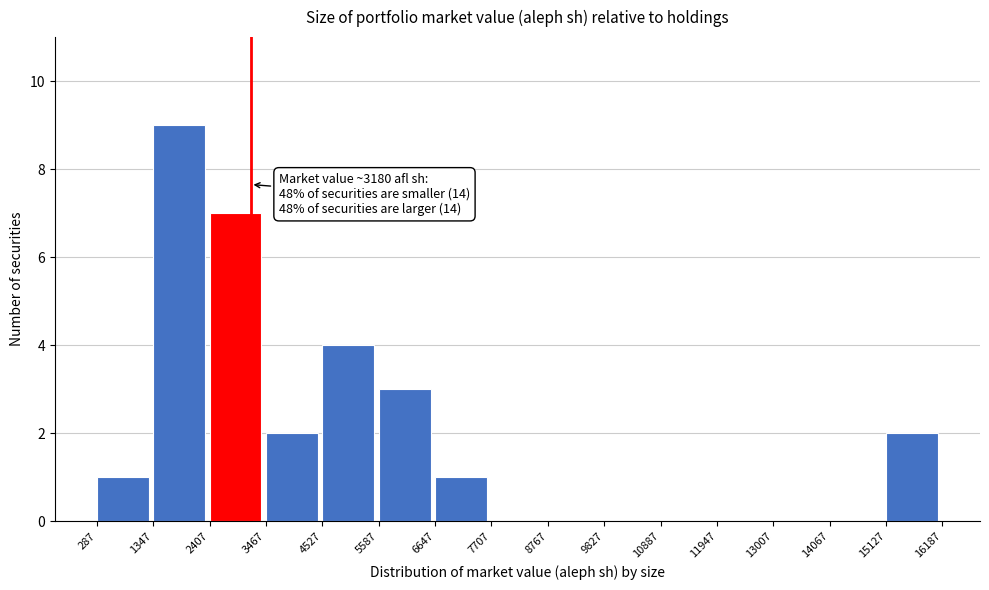

Over which range of the x-axis is the bar tallest?

1347 to 2407